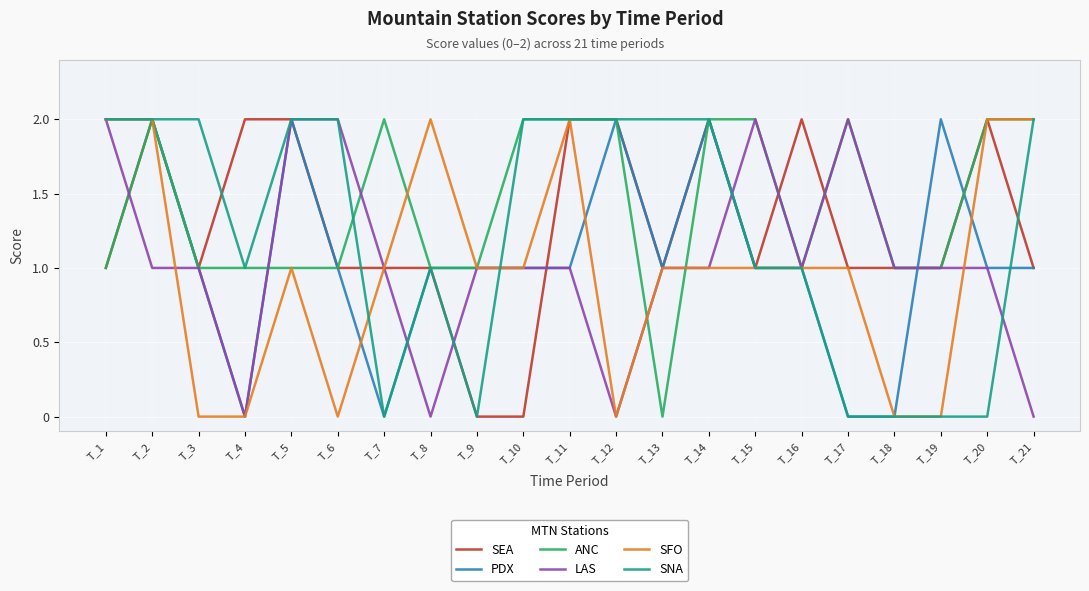

True or false: PDX has a value of 1 at T_13.

True